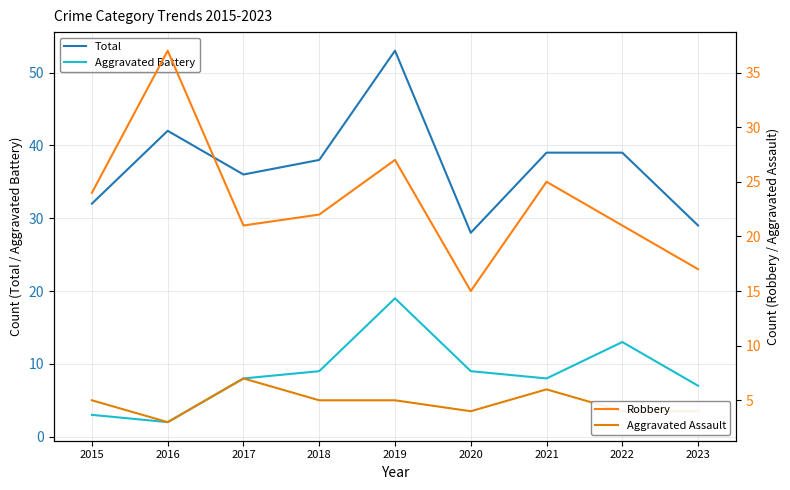

How many lines are shown in the chart?

4